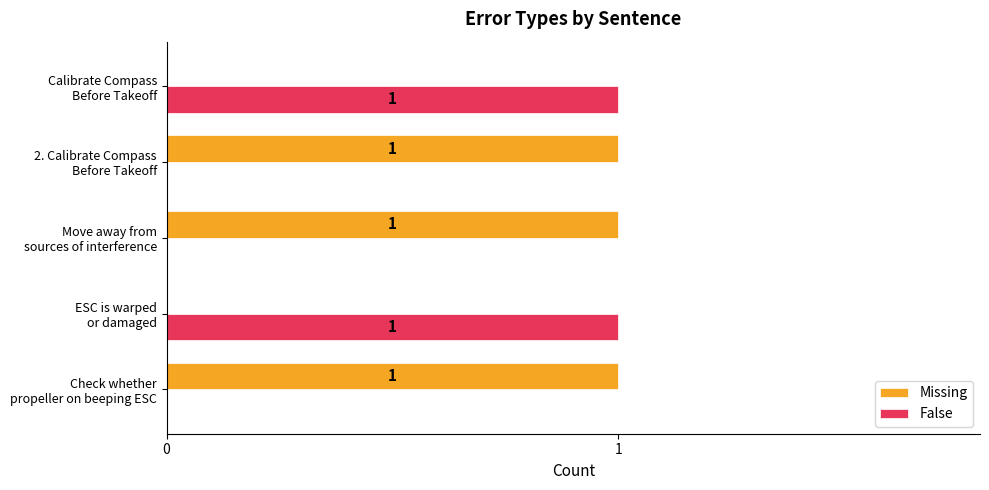

Which series has the largest total across all categories?

Missing